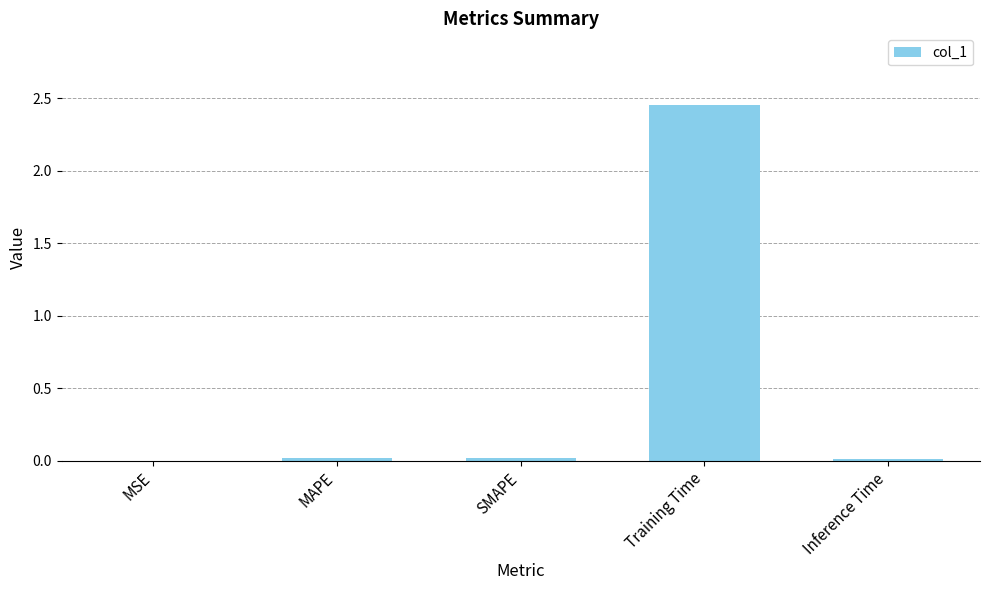

True or false: the data shows 0.0 at SMAPE.

True